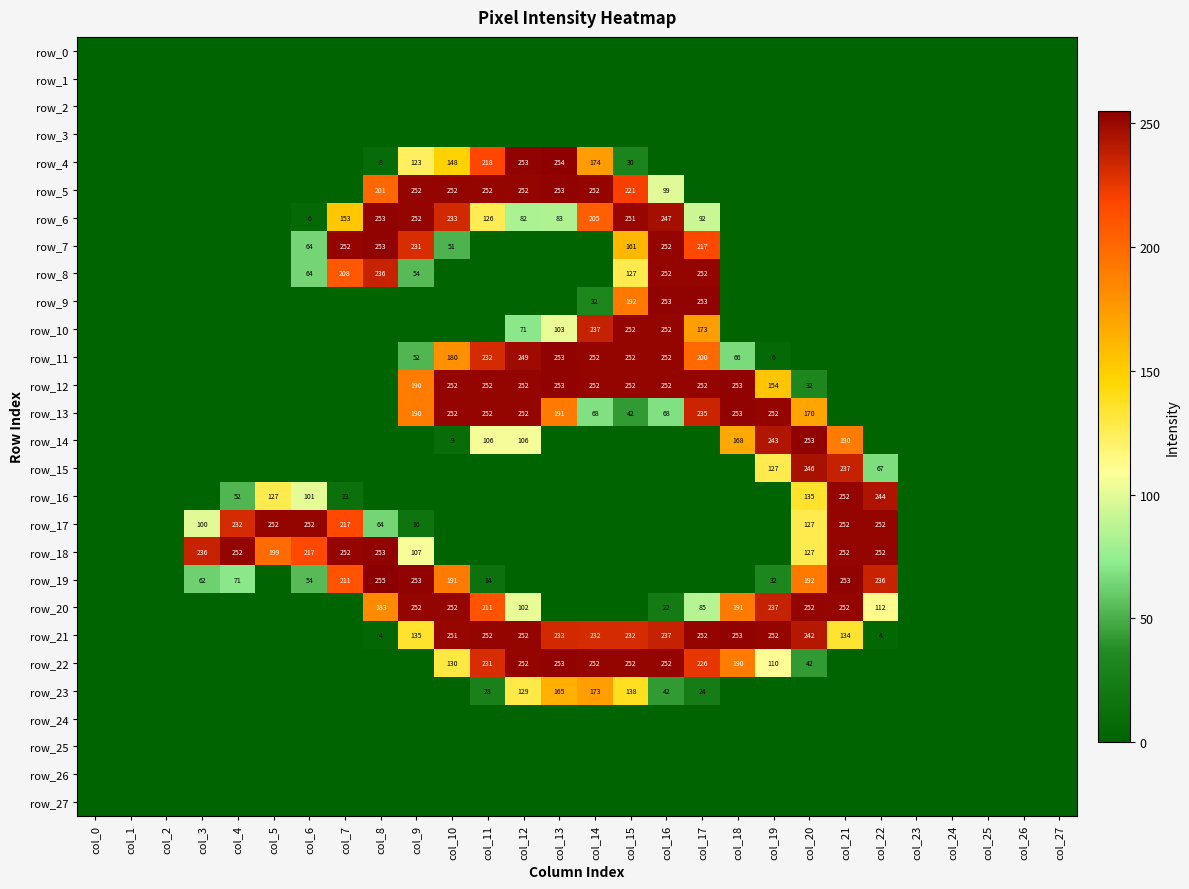

Between col_19 and col_7, which is larger?

col_19